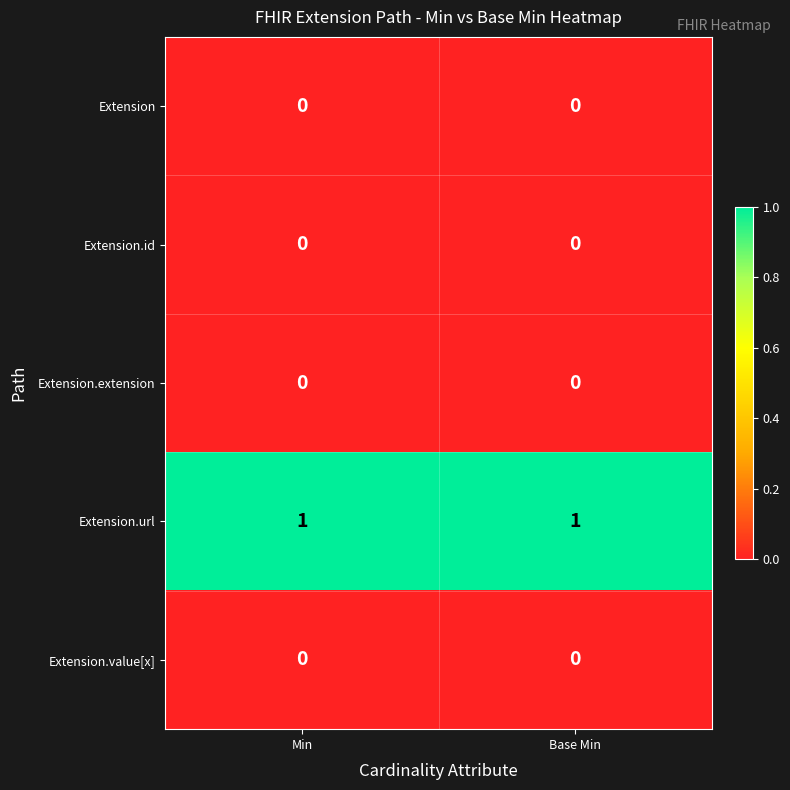

Reading right to left, list all the values displayed in this chart.

Extension: 0	0
Extension.id: 0	0
Extension.extension: 0	0
Extension.url: 1	1
Extension.value[x]: 0	0